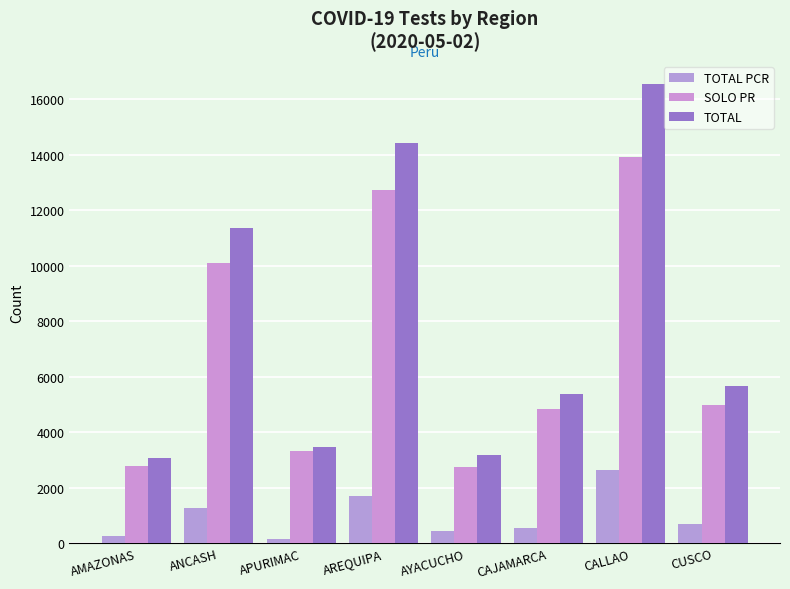

What is the maximum value for TOTAL?

16550